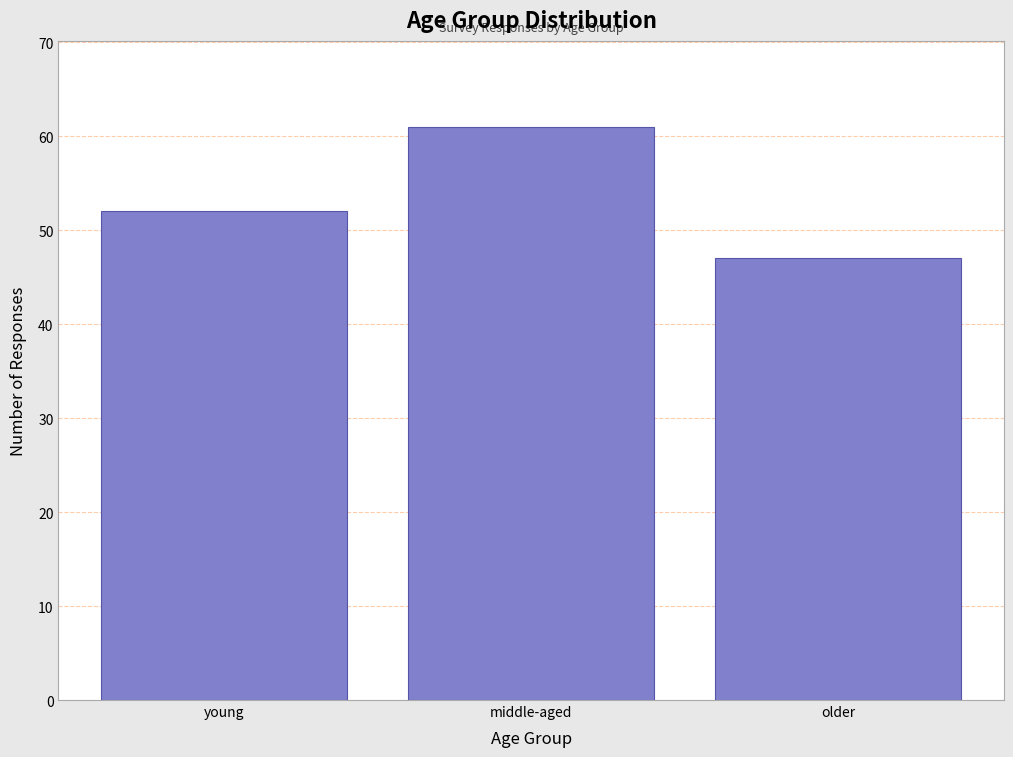

Reading left to right, transcribe all the data shown in this chart.

52	61	47